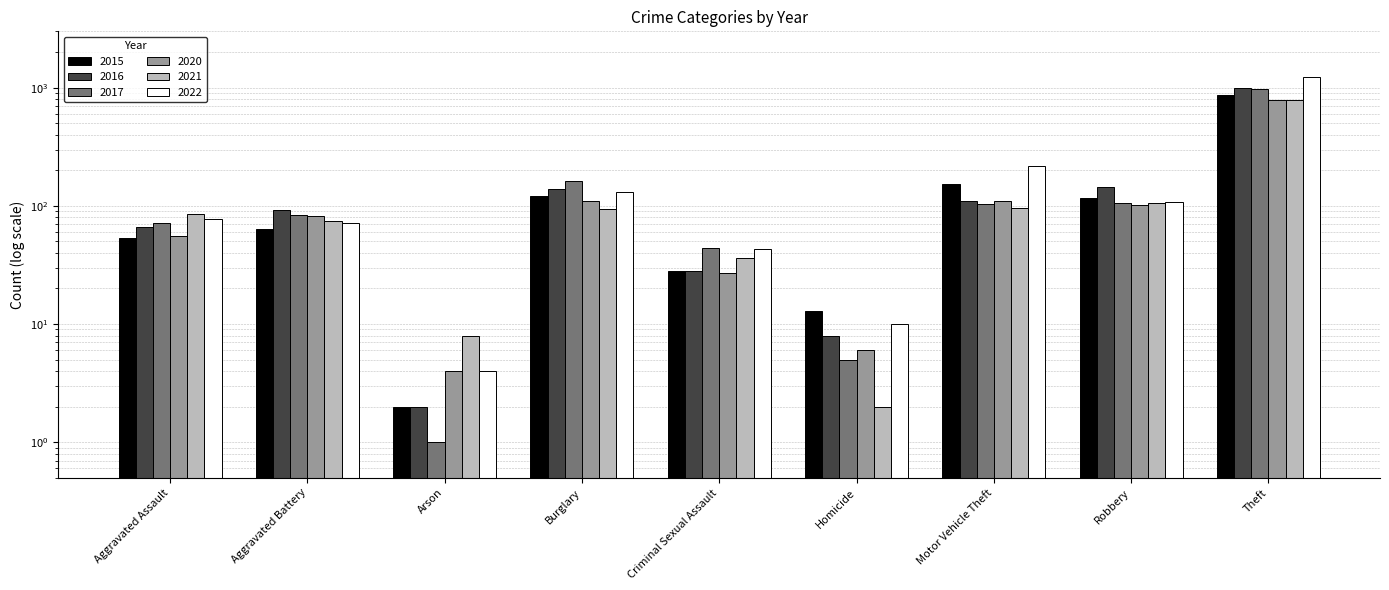

The 2016 series shows 160 at Motor Vehicle Theft. True or false?

False